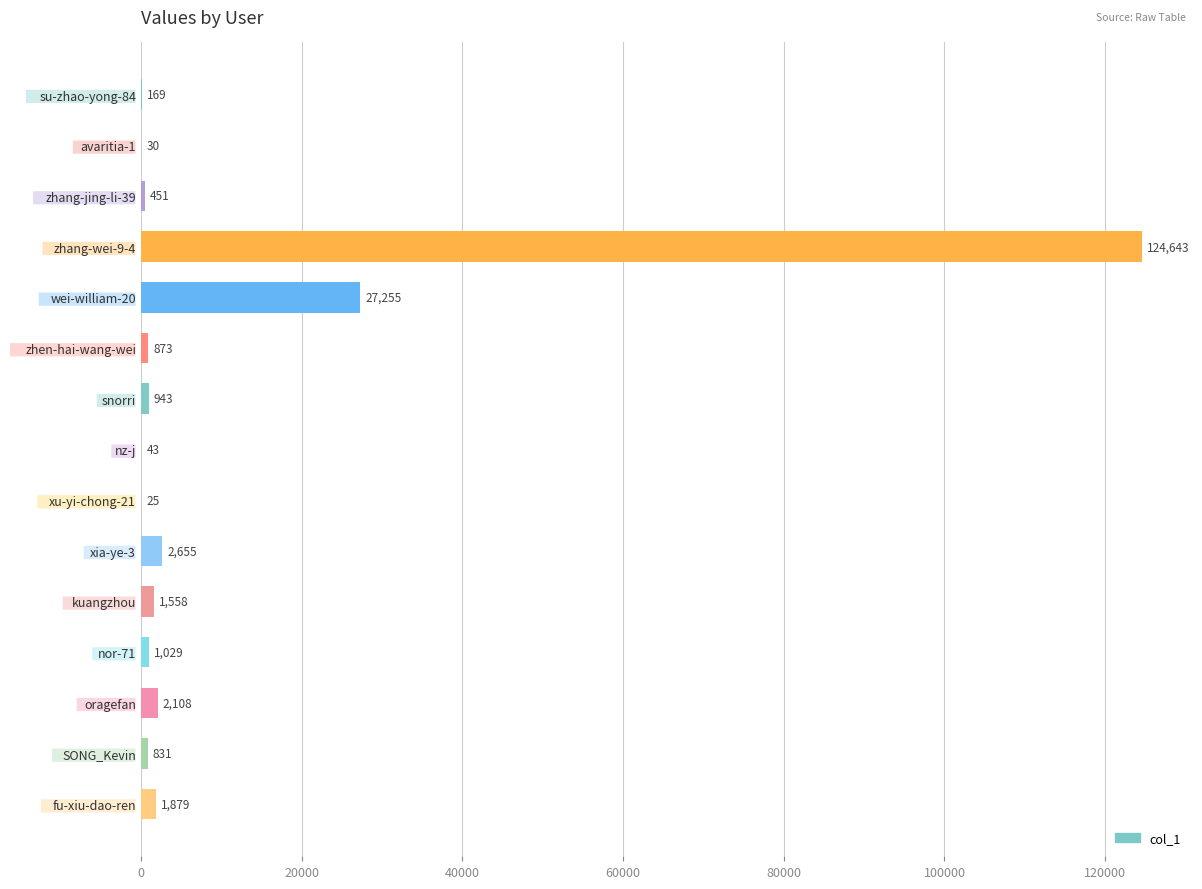

Which has a higher value, zhang-wei-9-4 or xu-yi-chong-21?

zhang-wei-9-4